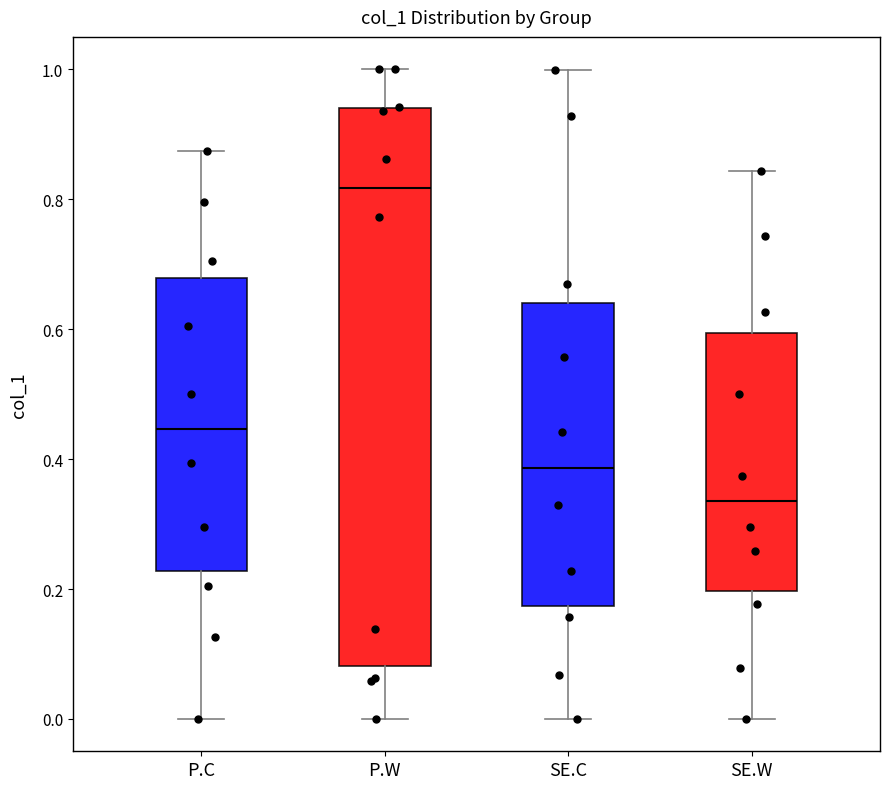

Where is the upper edge of the box for SE.W on the y-axis? The values are not printed on the chart, so give them approximately, as read against the axis.

0.60